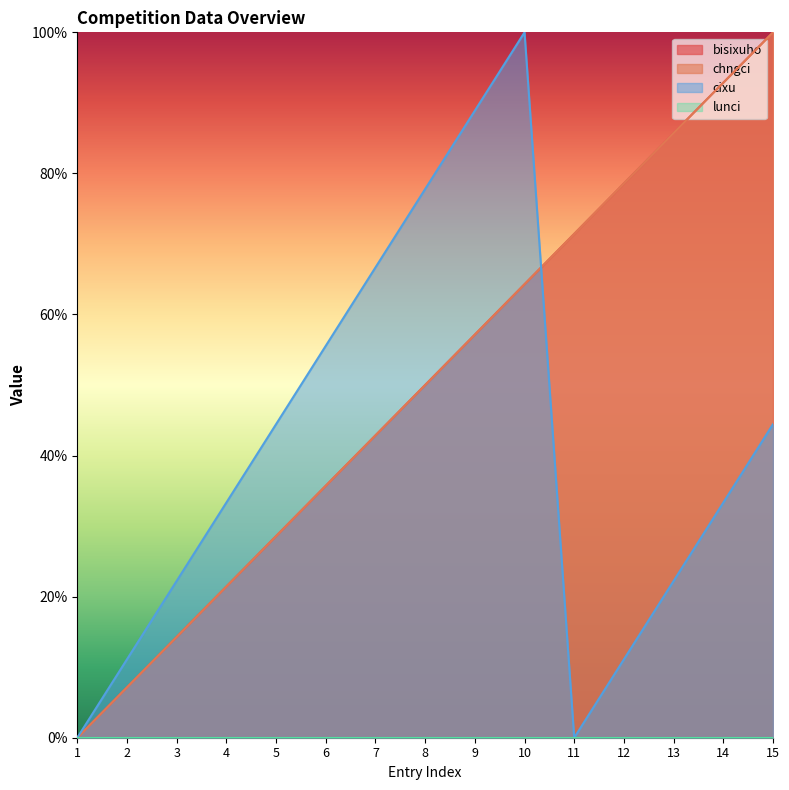

Rank the categories by cixu value from lowest to highest.

1, 11, 2, 12, 3, 13, 4, 14, 5, 15, 6, 7, 8, 9, 10